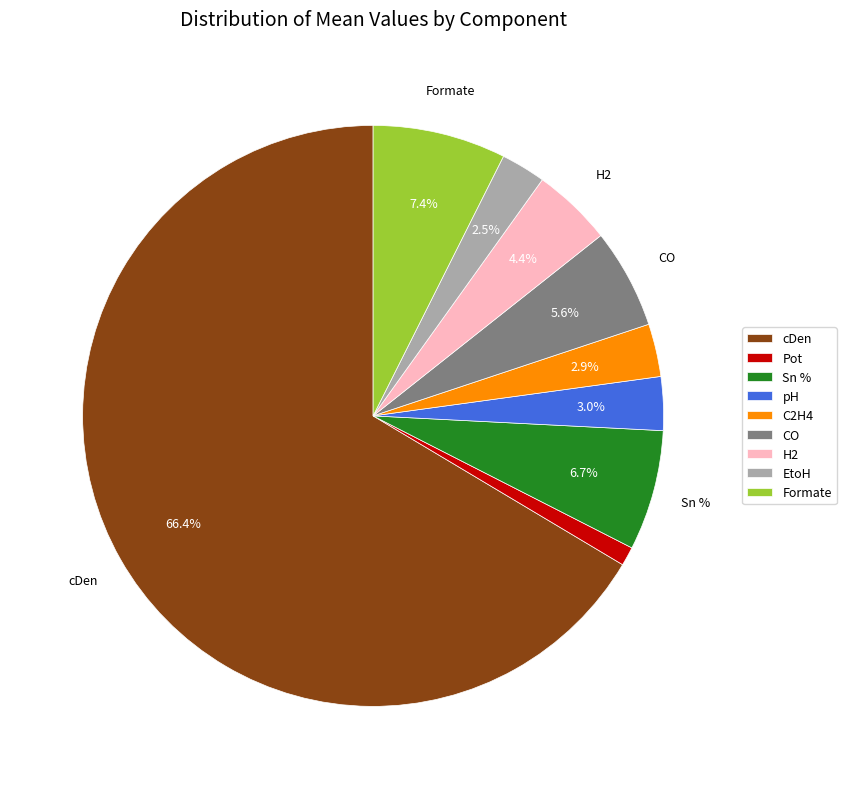

To the nearest percent, what is the difference between the pH and CO slice percentages?

3%